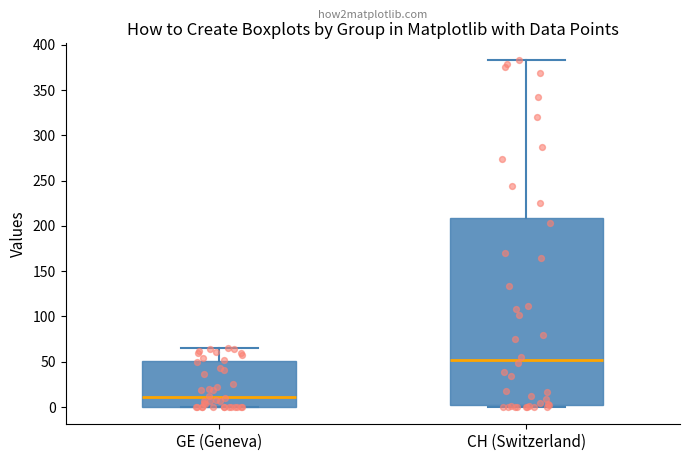

Which box's median line is the lowest?

GE (Geneva)